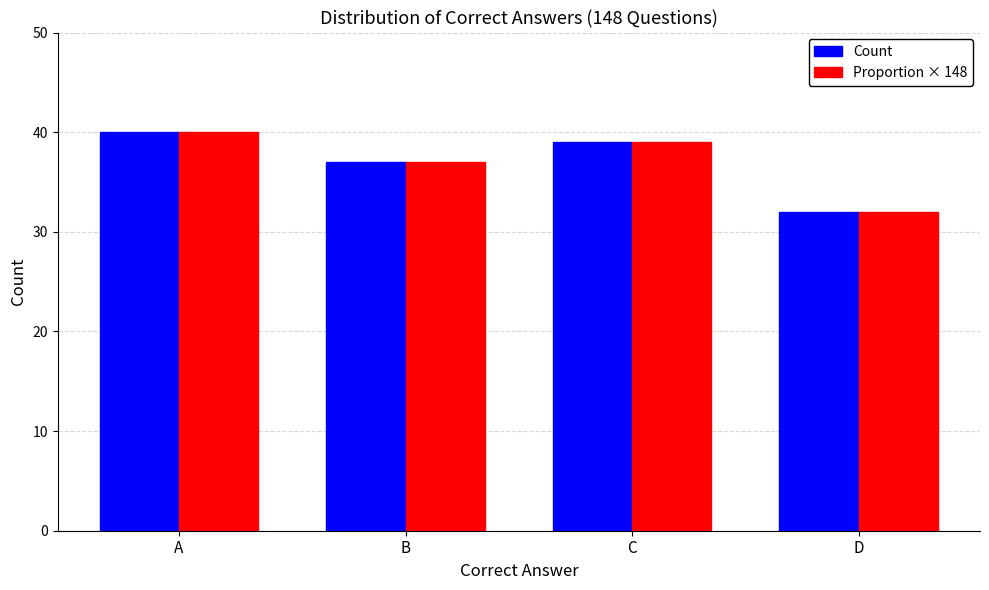

What are all the series names shown in the legend?

Count, Proportion × 148